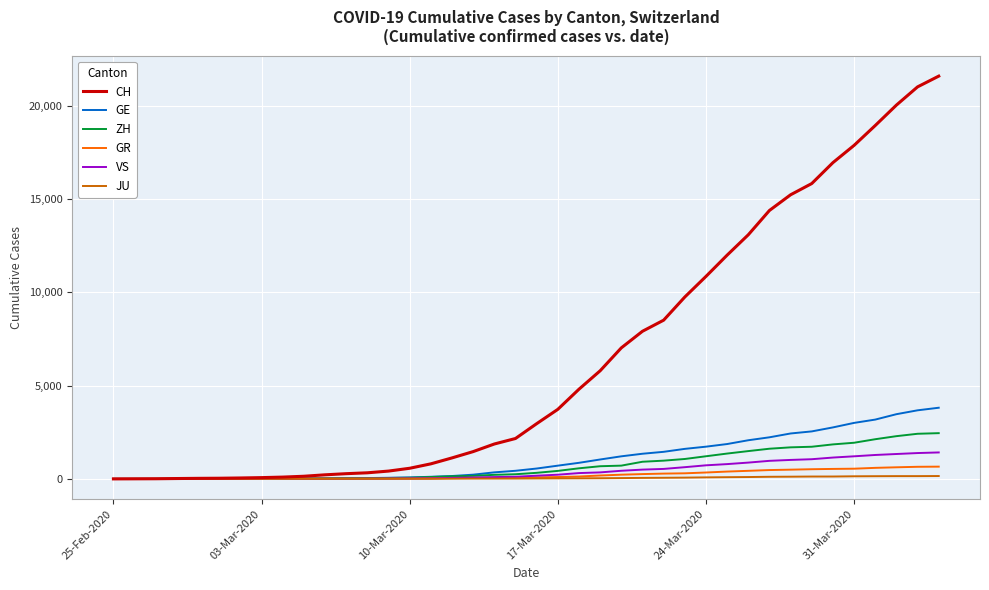

Does the chart have visible grid lines?

Yes